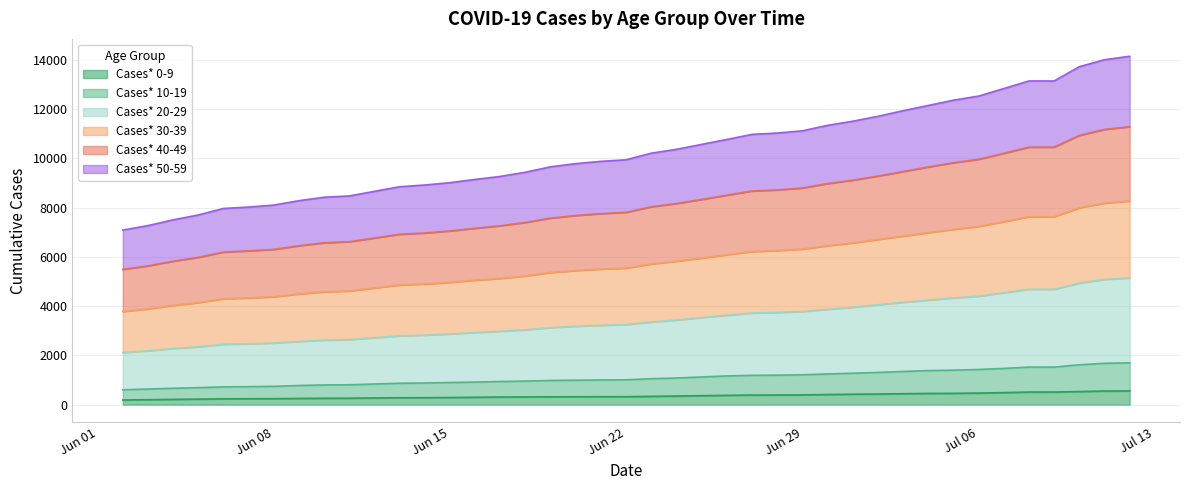

What is the label of the 23rd point from the right?

06/20/2020